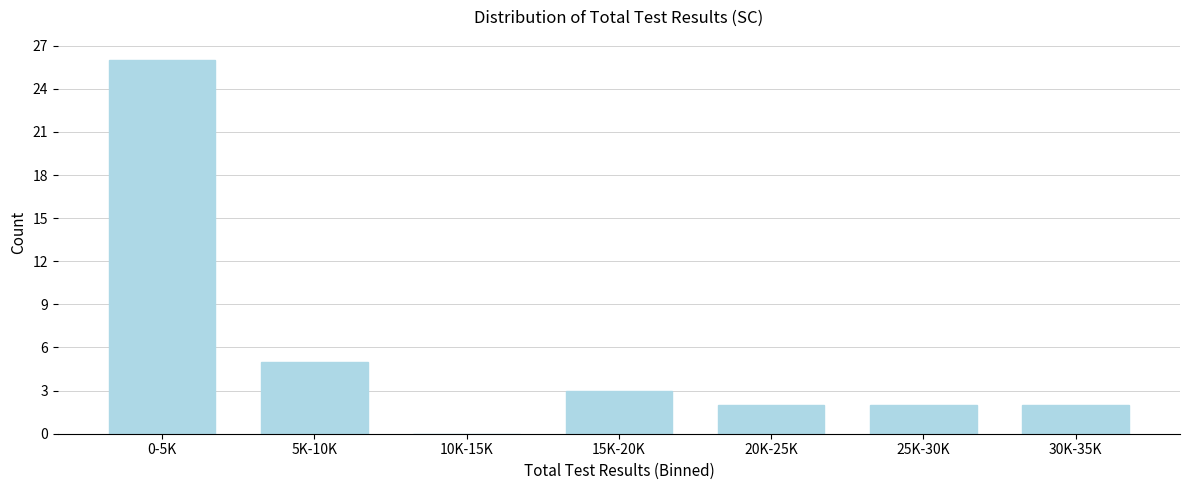

Reading left to right, transcribe all the data shown in this chart.

0-5K=26	5K-10K=5	10K-15K=0	15K-20K=3	20K-25K=2	25K-30K=2	30K-35K=2